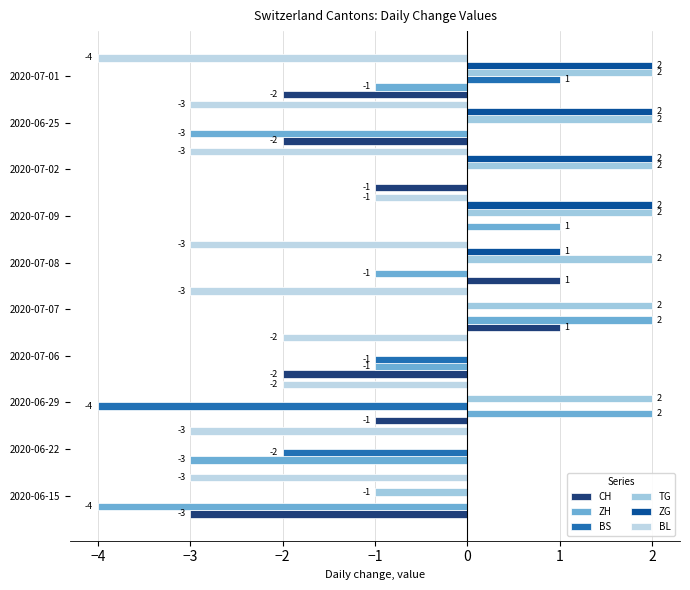

How many data points in CH are above -1?

4